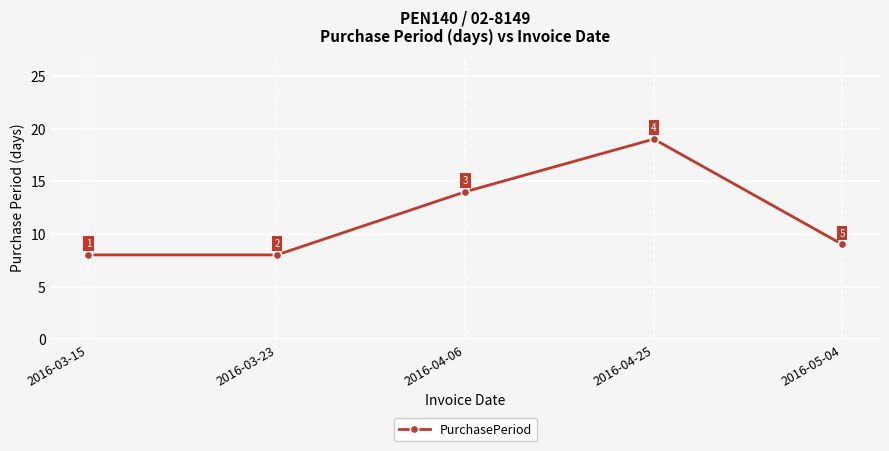

Read the value at 2016-05-04, to the nearest 10.

10